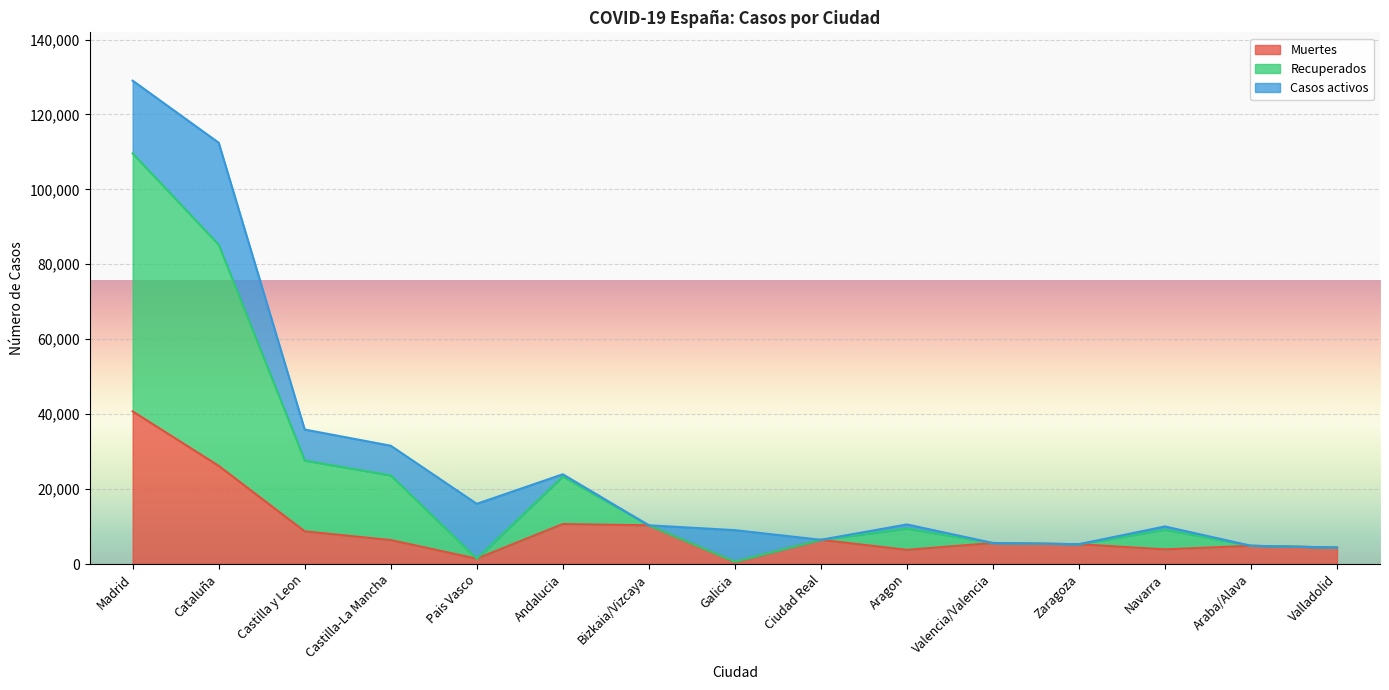

Which category has the highest value in the Muertes series?

Madrid